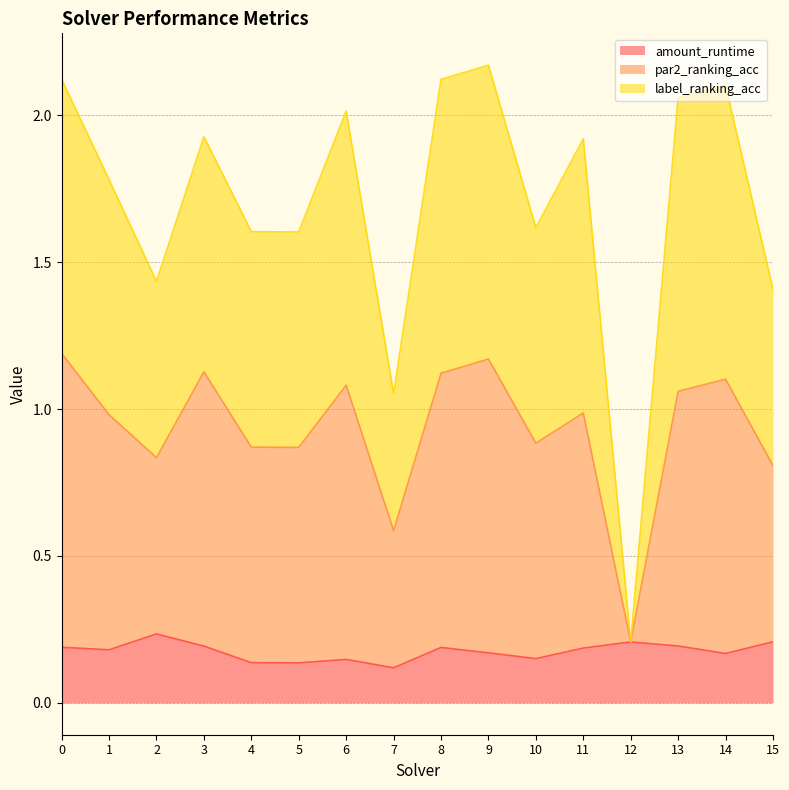

Rank the series by their maximum value, from highest to lowest.

label_ranking_acc, par2_ranking_acc, amount_runtime